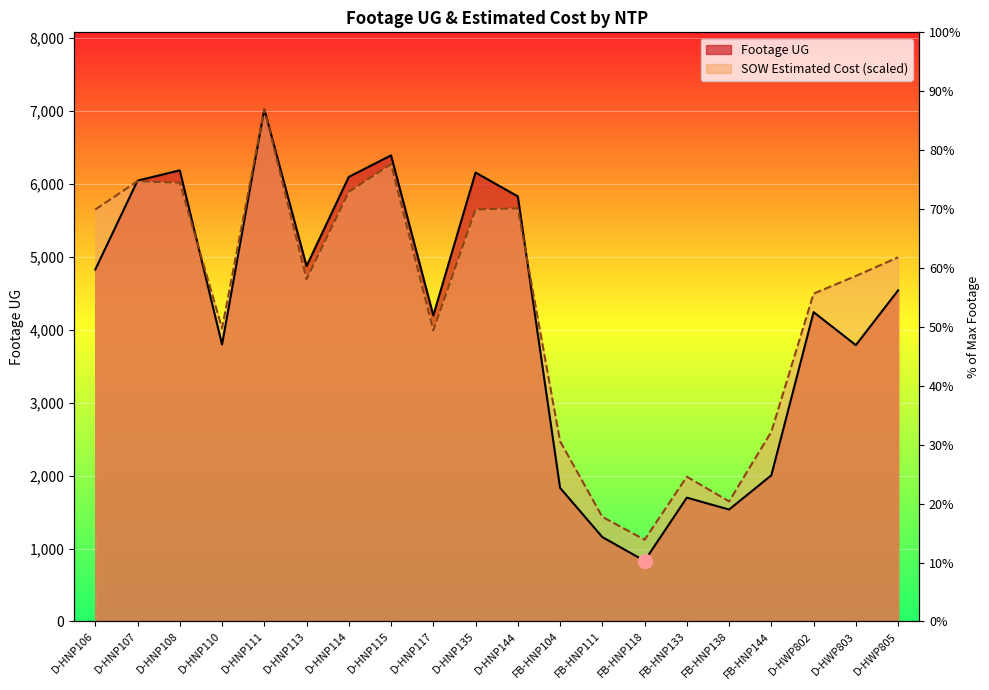

What is the label of the 6th point from the right?

FB-HNP133